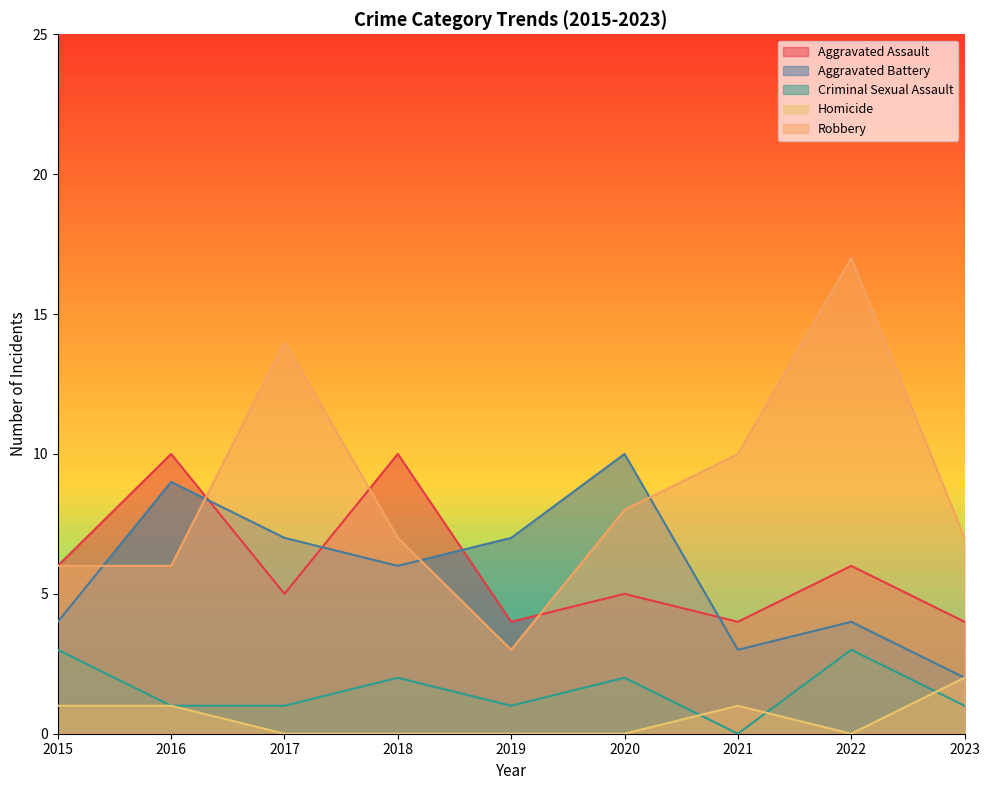

What is the total value across all series at 2017?

27